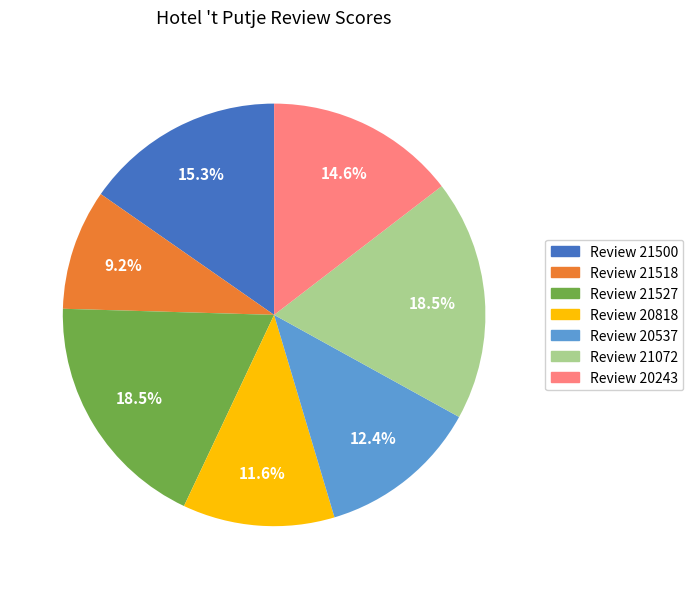

Is there a majority slice in this chart?

No